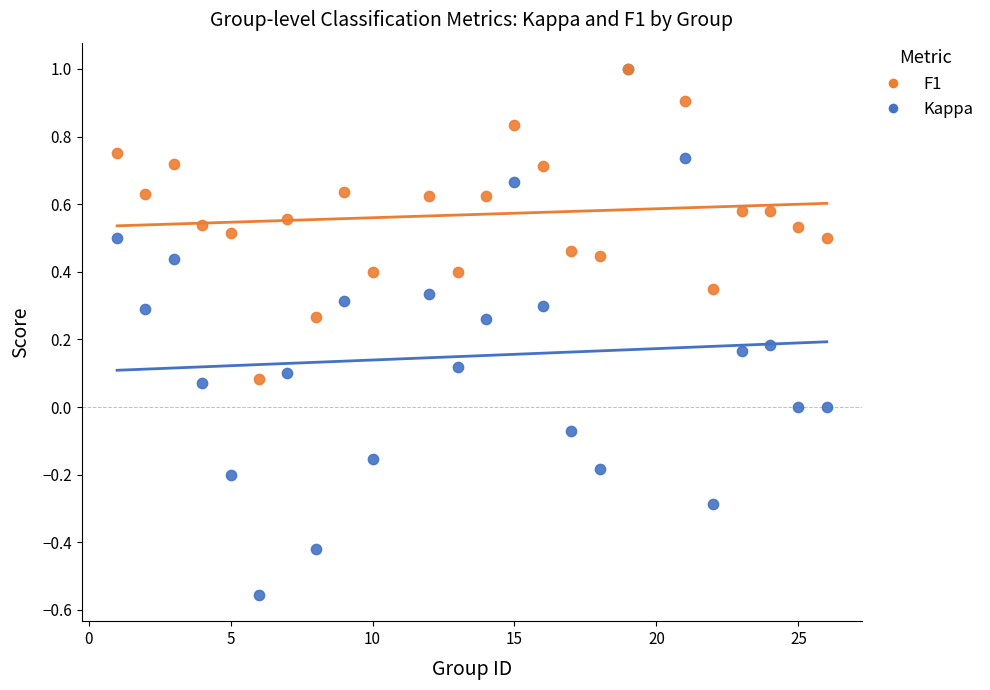

Which series has the largest Y range (max minus min)?

Kappa